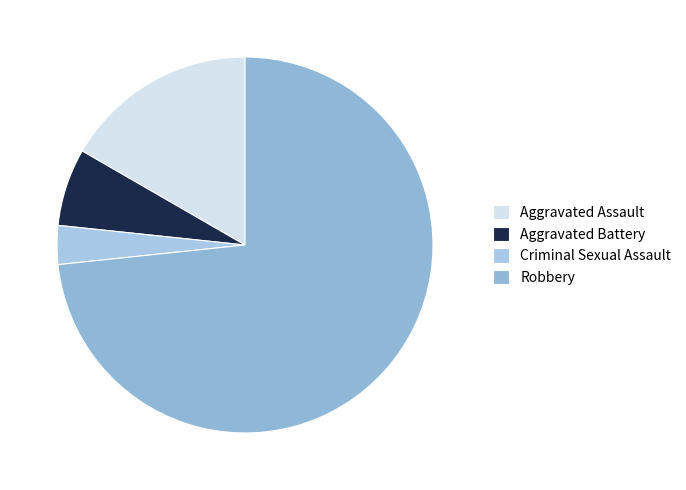

How many slices are in this pie chart?

4